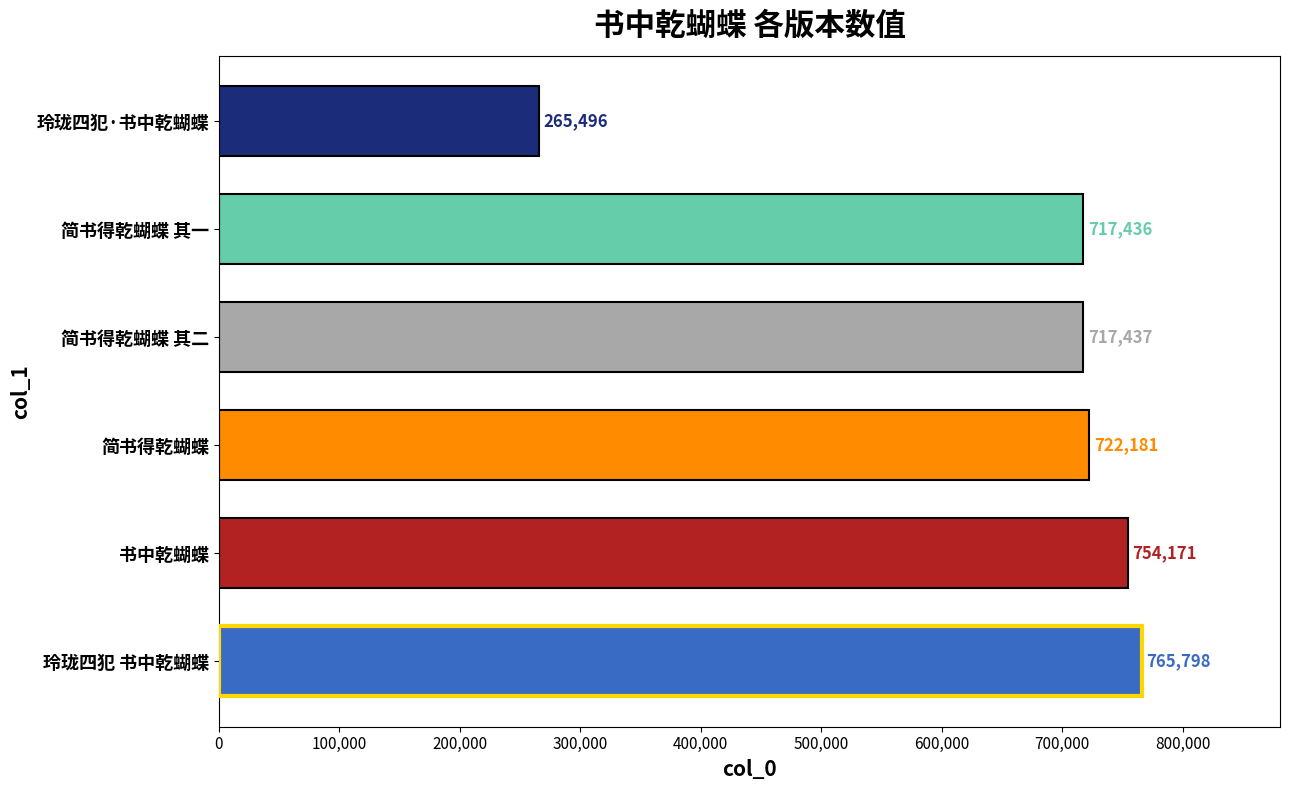

How many data points are less than 722181?

3